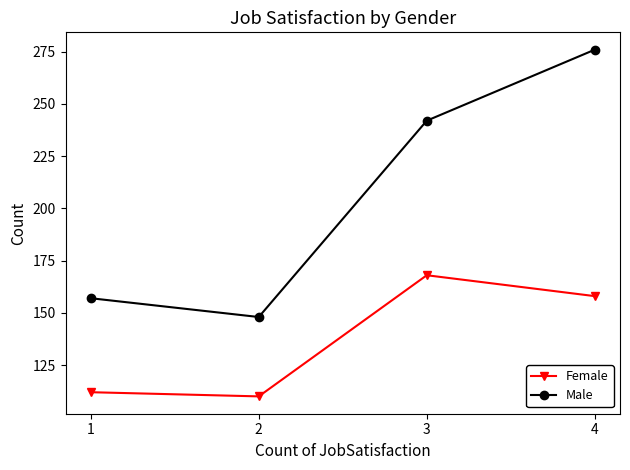

At which category is the sum across all series the highest?

4